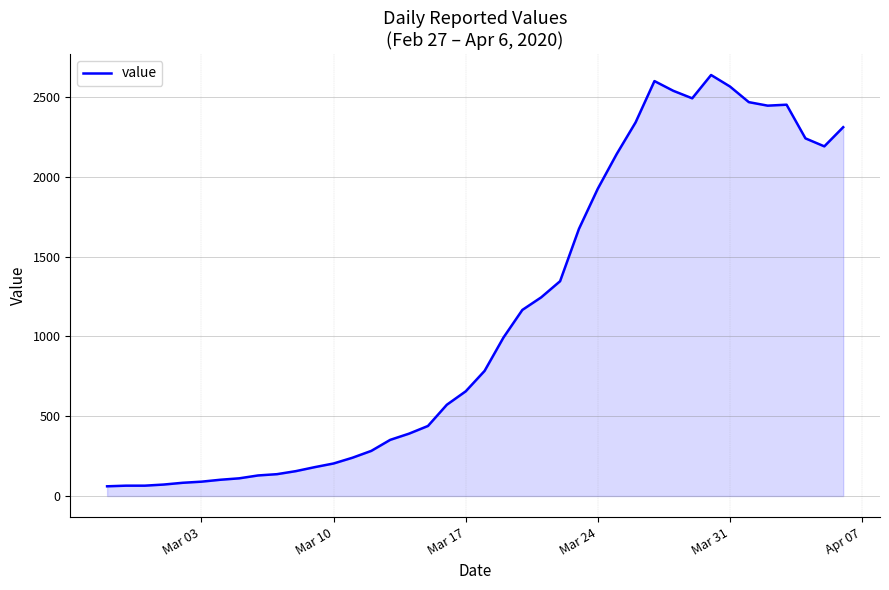

What is the difference between the maximum and minimum values?

2577